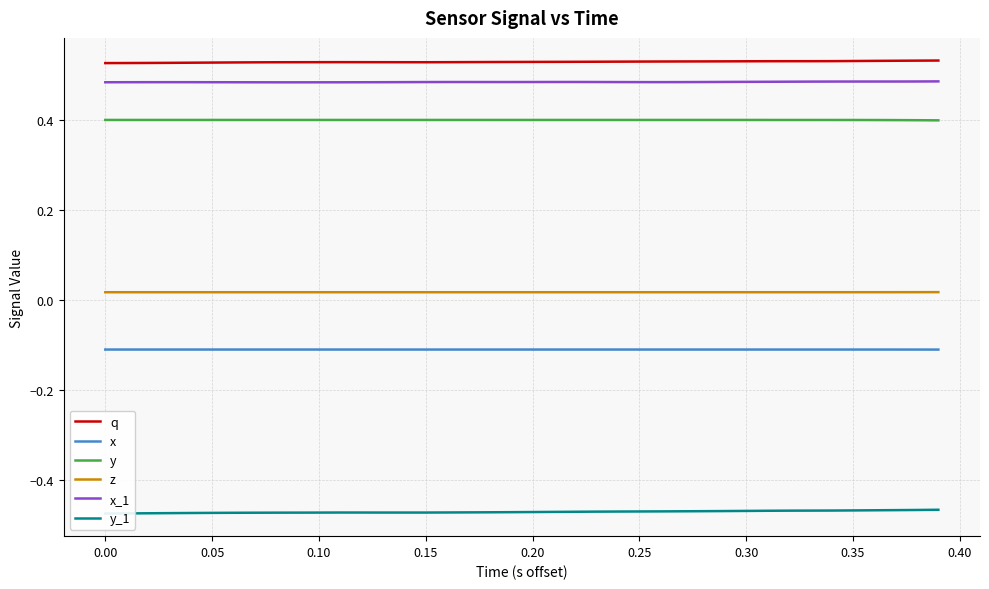

True or false: z and q cross at least once.

False